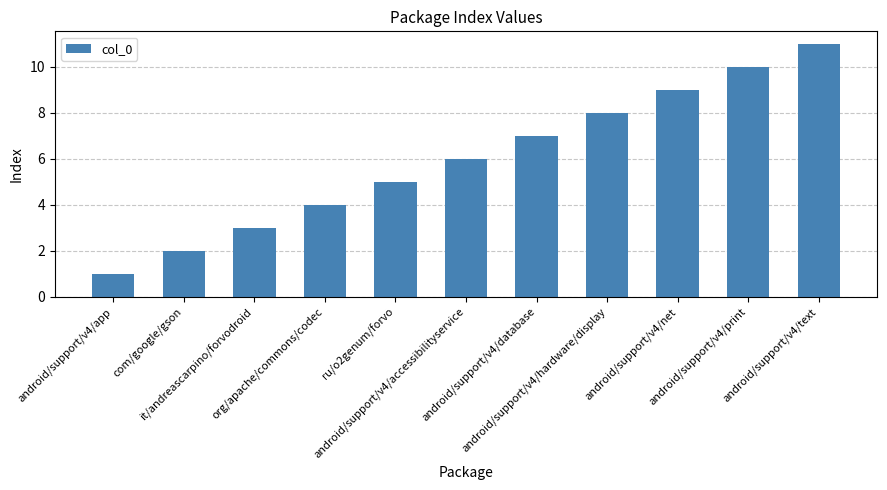

Rank the categories by value from lowest to highest.

android/support/v4/app, com/google/gson, it/andreascarpino/forvodroid, org/apache/commons/codec, ru/o2genum/forvo, android/support/v4/accessibilityservice, android/support/v4/database, android/support/v4/hardware/display, android/support/v4/net, android/support/v4/print, android/support/v4/text